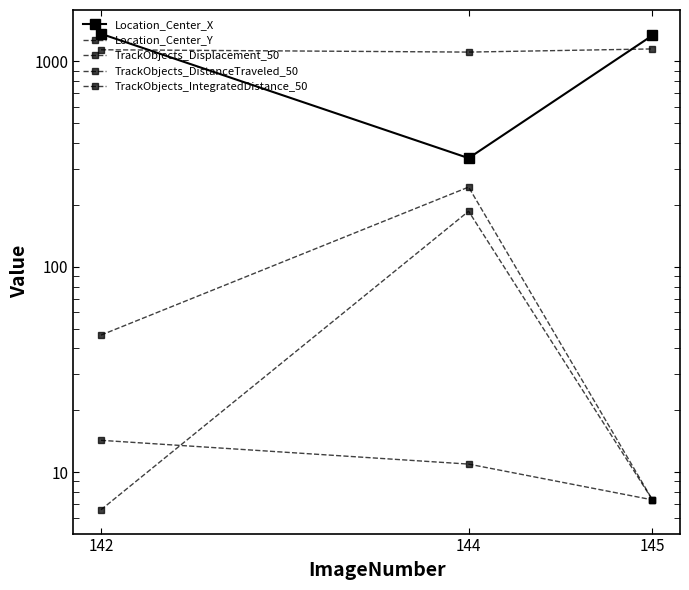

Is the value of Location_Center_X at 144 greater than the value of TrackObjects_Displacement_50 at 142?

Yes